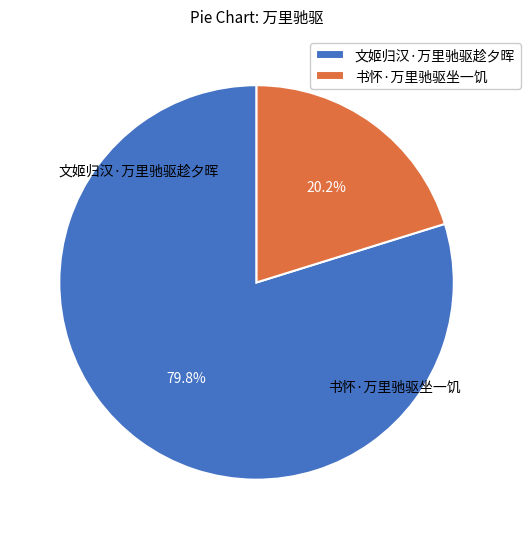

True or false: 书怀·万里驰驱坐一饥 accounts for 7% of the total.

False